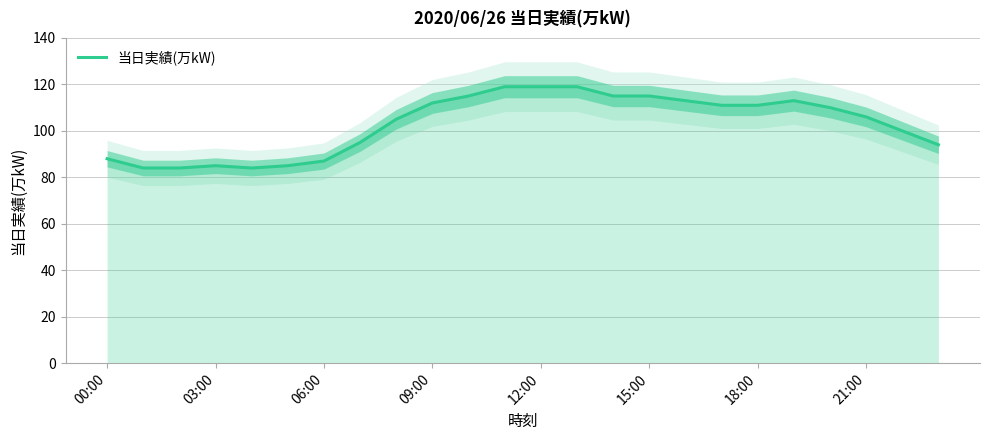

The value at 22 is 30. True or false?

False